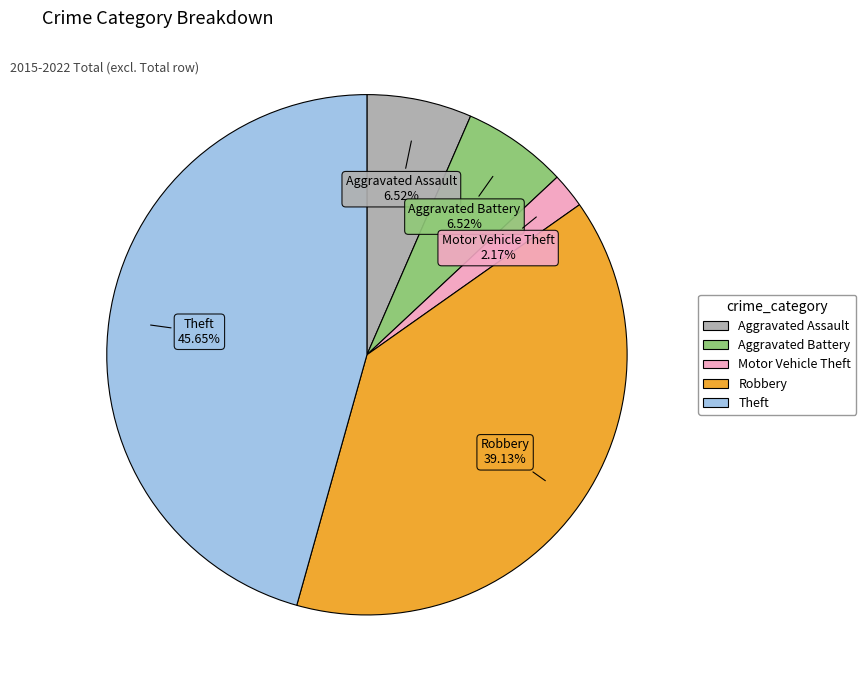

Combined, do Robbery and Theft account for over 50%?

Yes